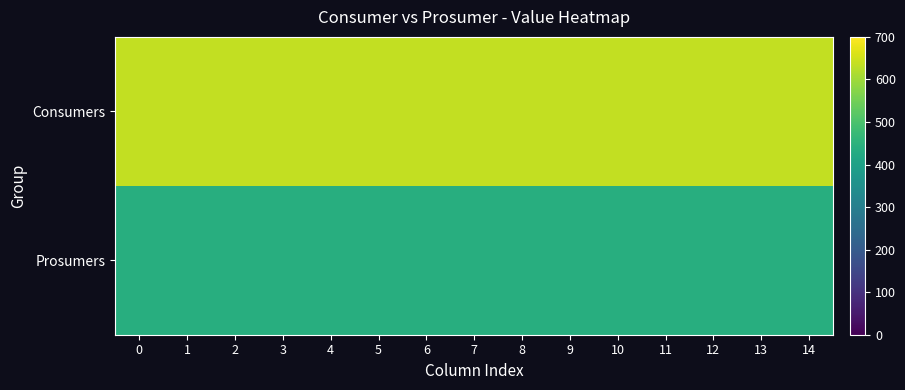

Between 2 and 13, which series saw the biggest shift?

Consumers